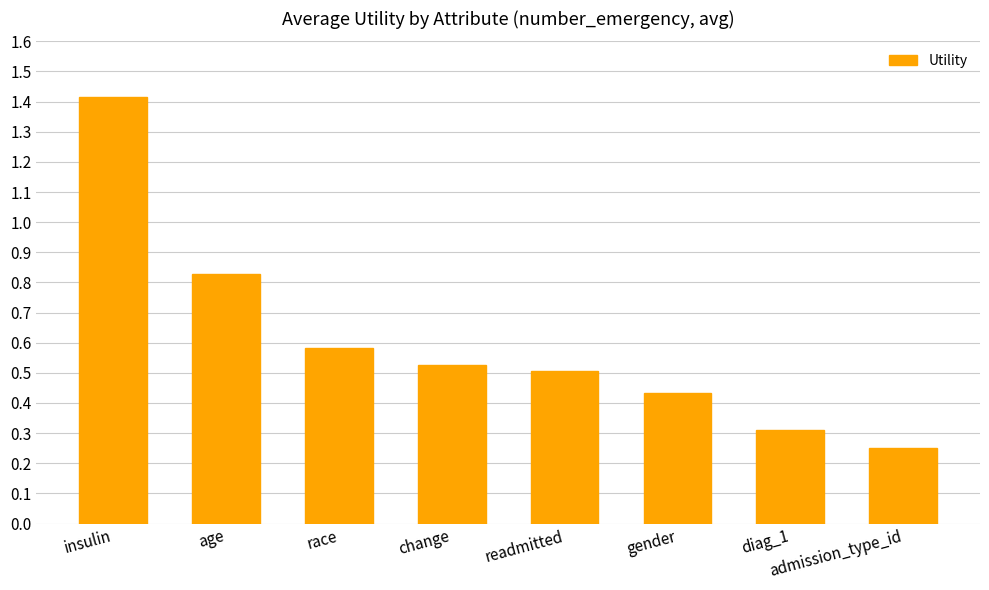

What is the difference between the maximum and minimum values?

1.2